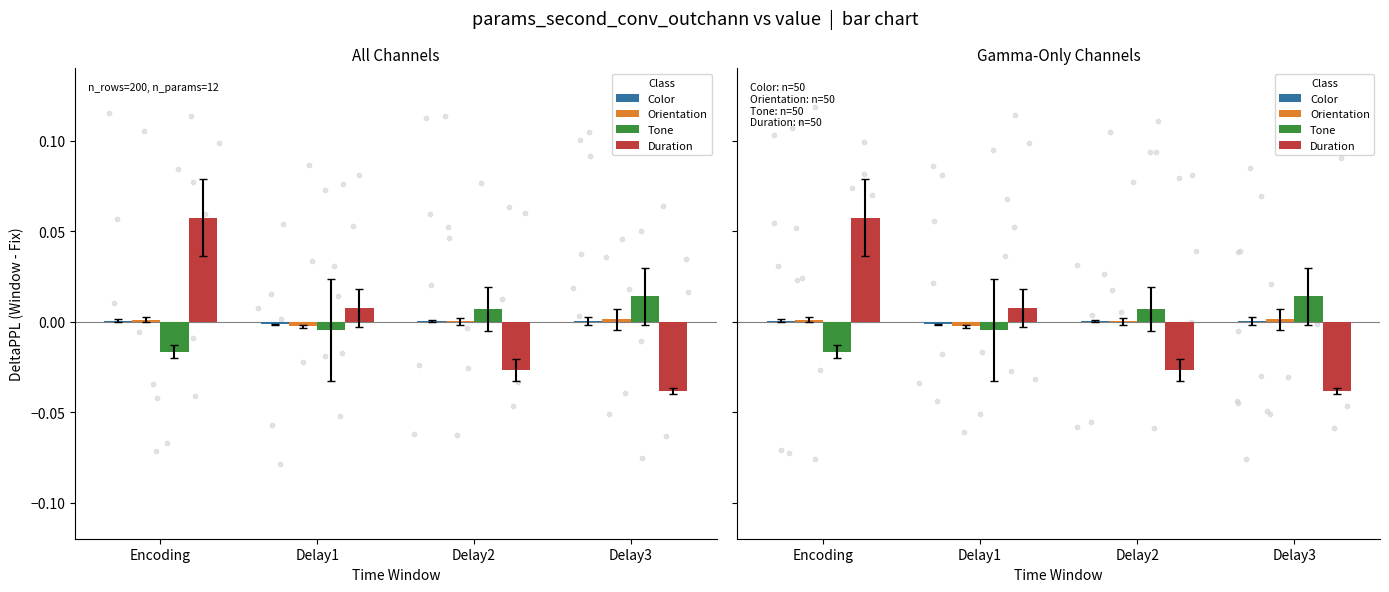

At how many categories does at least one series exceed 0?

4